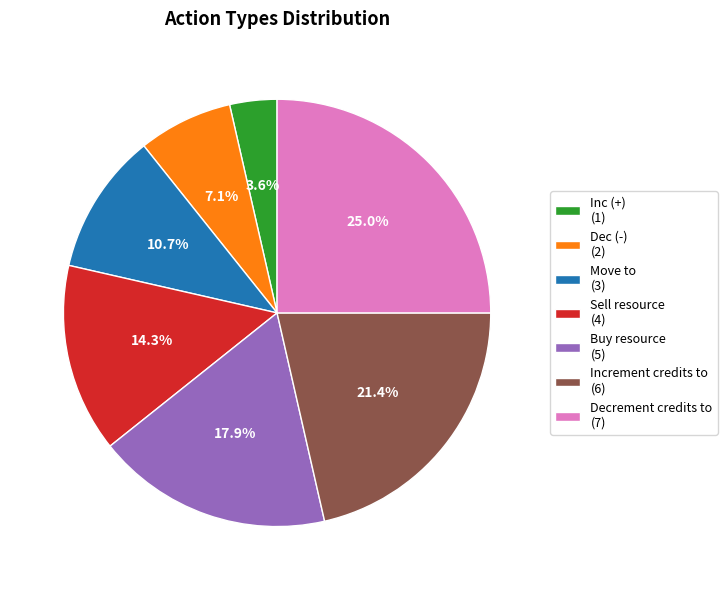

The Sell resource slice represents 14% of the pie. True or false?

True